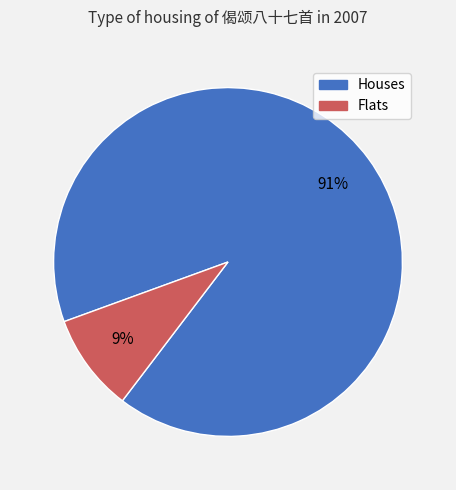

How many segments does this pie chart have?

2